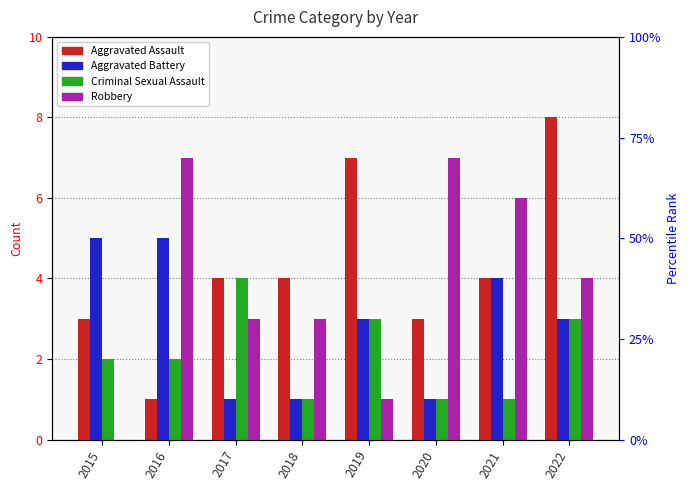

What is the total value across all series at 2021?

15